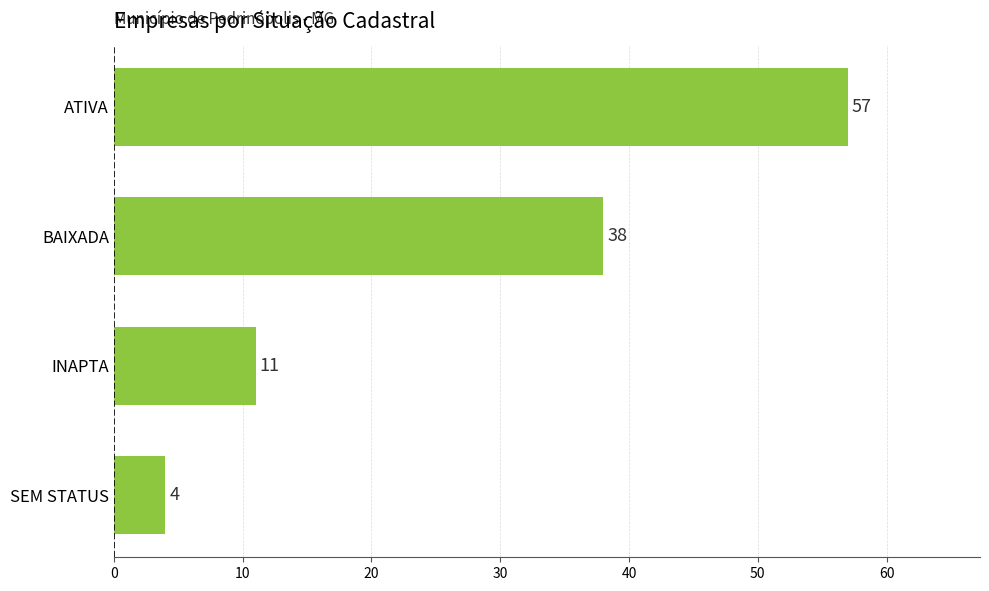

At which label is the value closest to 30?

BAIXADA